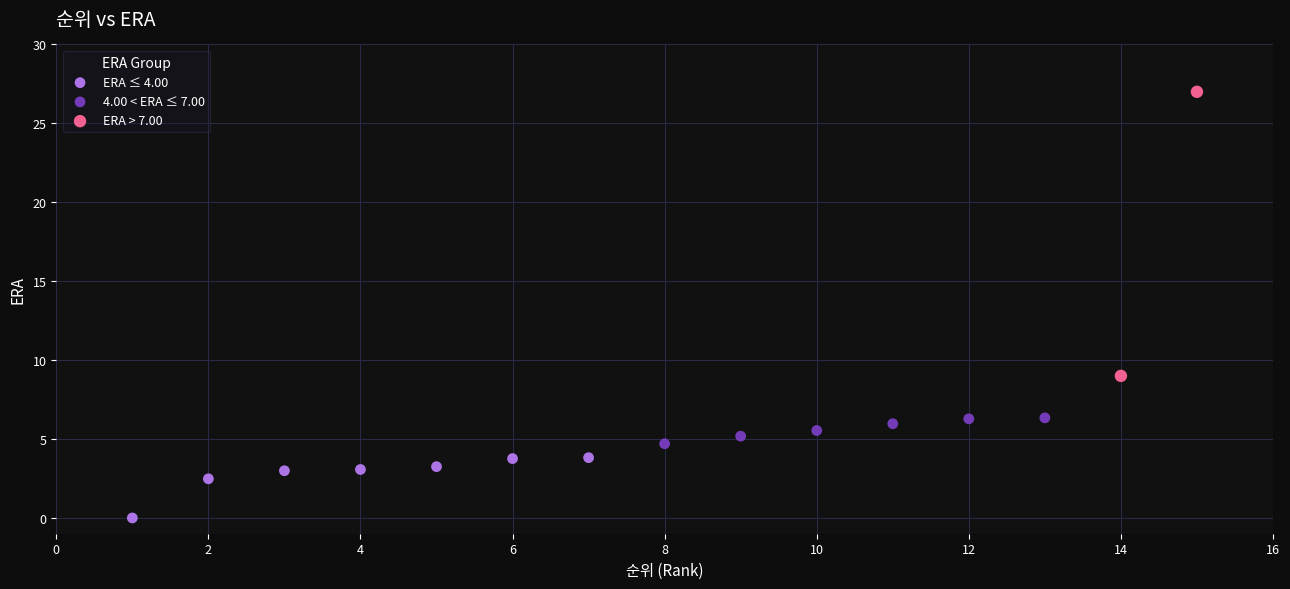

What are all the series names shown in the legend?

ERA ≤ 4.00, 4.00 < ERA ≤ 7.00, ERA > 7.00